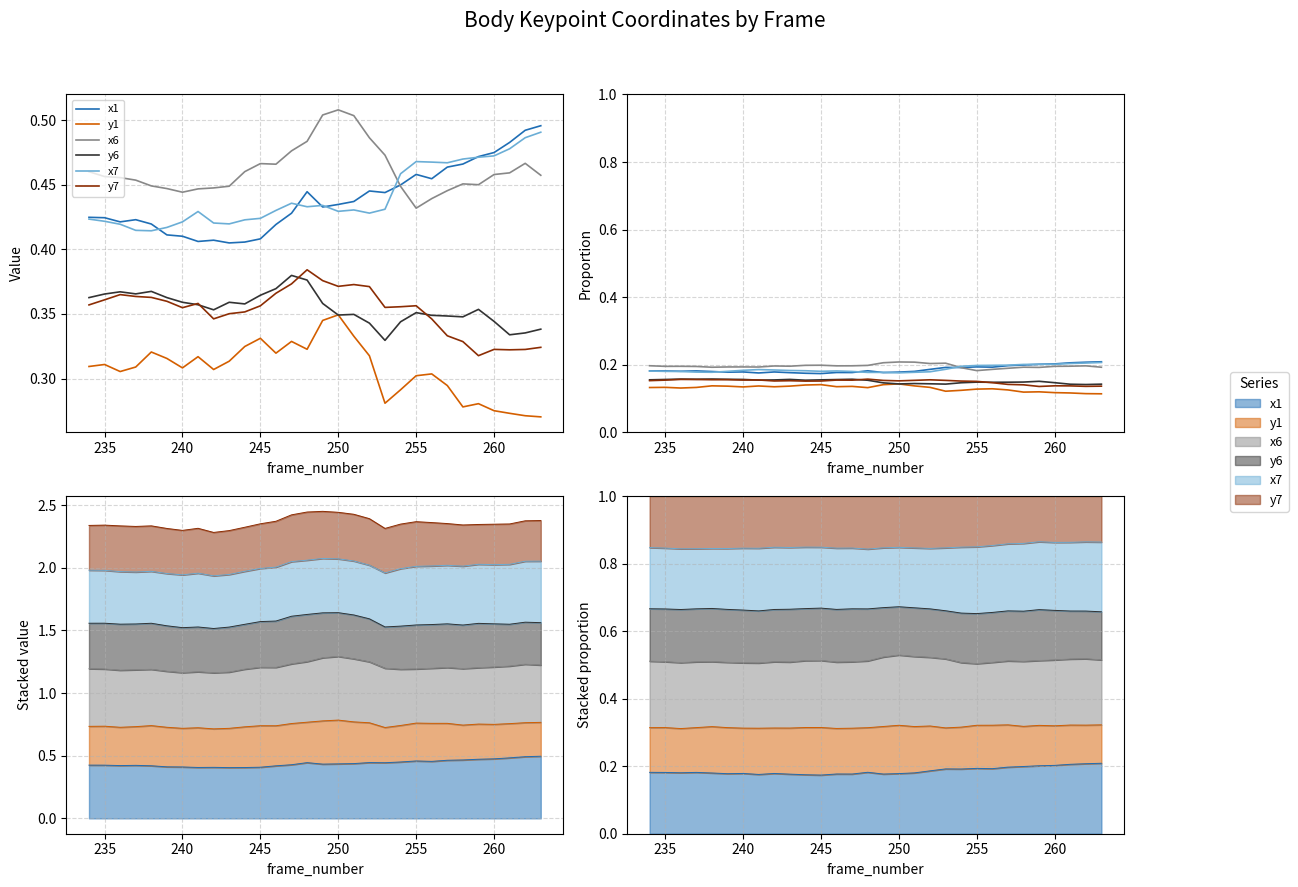

True or false: x7 and y6 intersect in this chart.

False